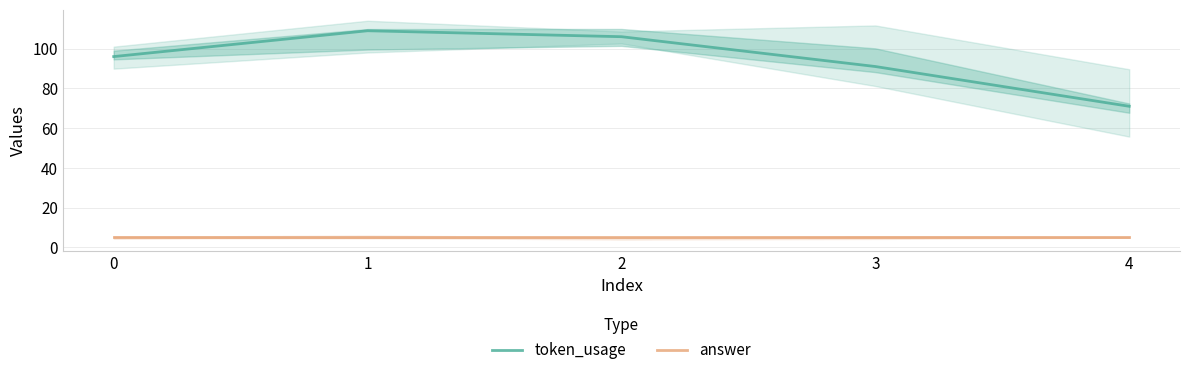

Which series has the widest spread of values?

token_usage